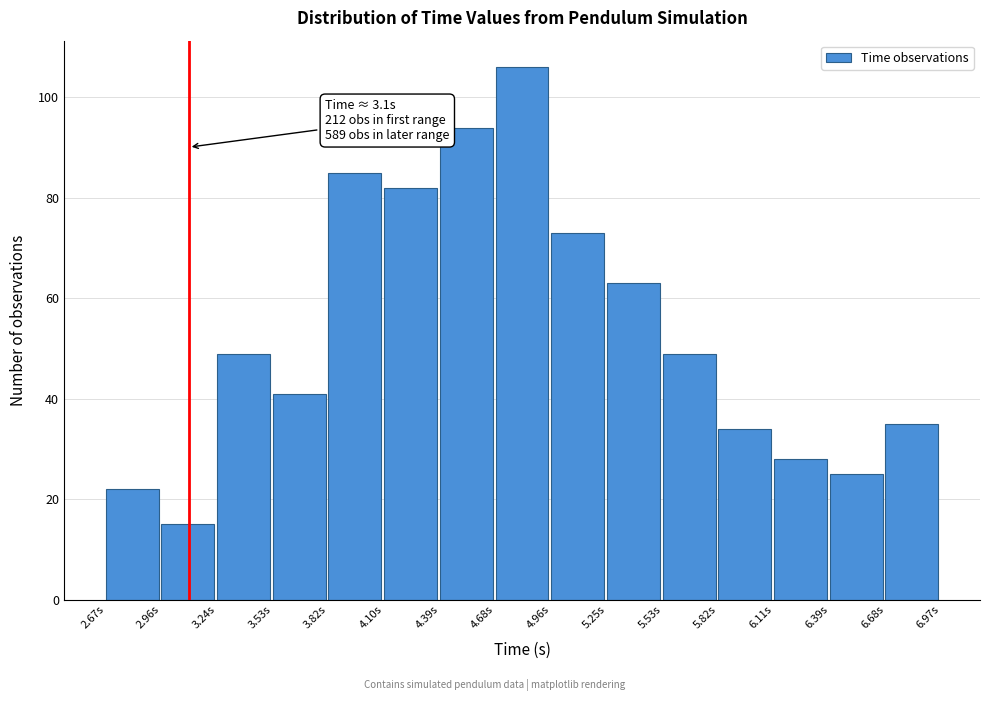

Which range on the x-axis has the tallest bar?

4.70 to 4.95